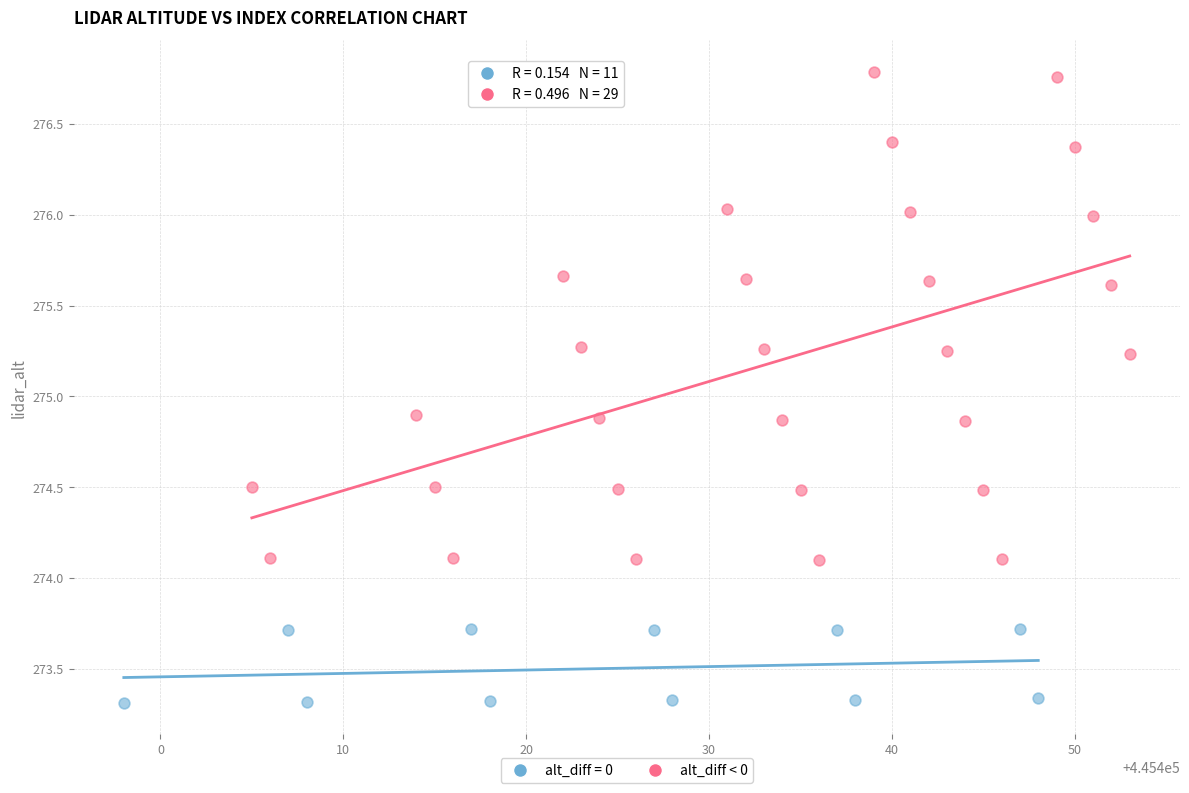

Which series contains the lowest Y value?

alt_diff = 0